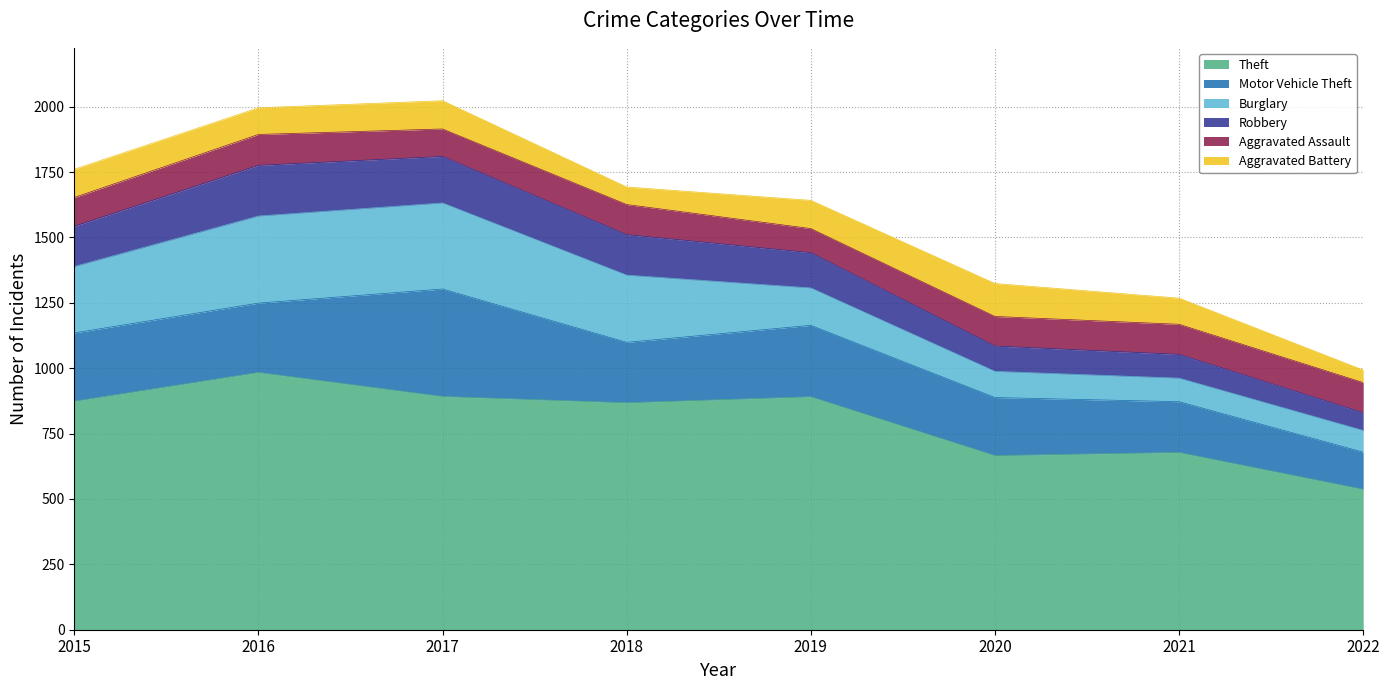

Reading left to right, extract all data points from this chart.

Theft: 874	984	892	868	891	666	678	537
Motor Vehicle Theft: 261	265	411	231	273	222	194	142
Burglary: 254	333	329	257	143	100	90	83
Robbery: 154	194	178	155	135	97	91	68
Aggravated Assault: 110	118	105	115	92	113	115	115
Aggravated Battery: 108	102	108	67	108	126	100	48